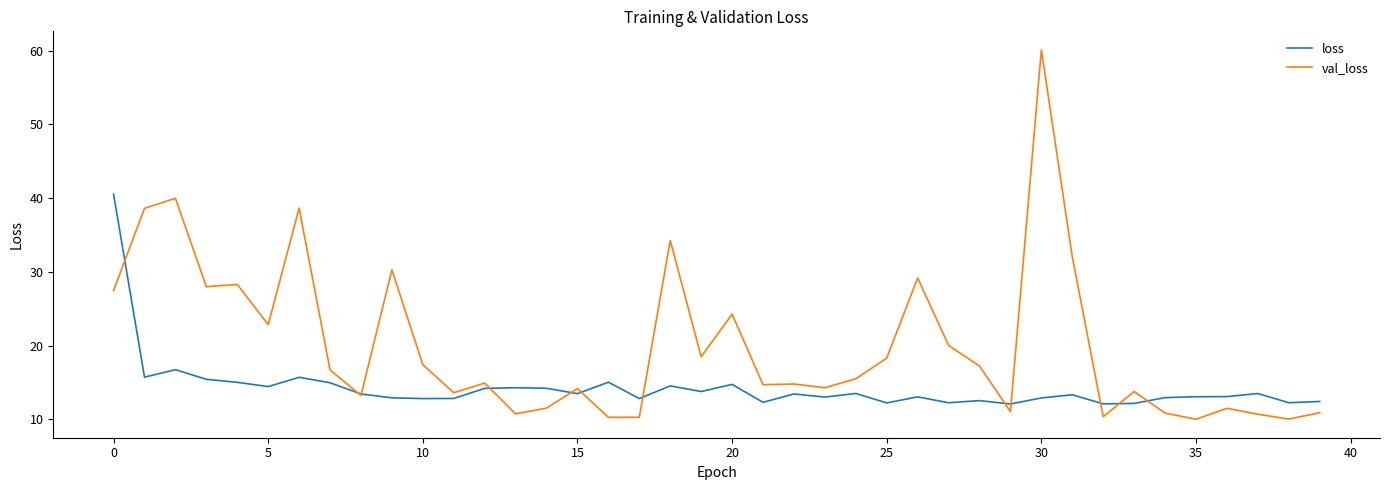

Rank the series by their maximum value, from highest to lowest.

val_loss, loss